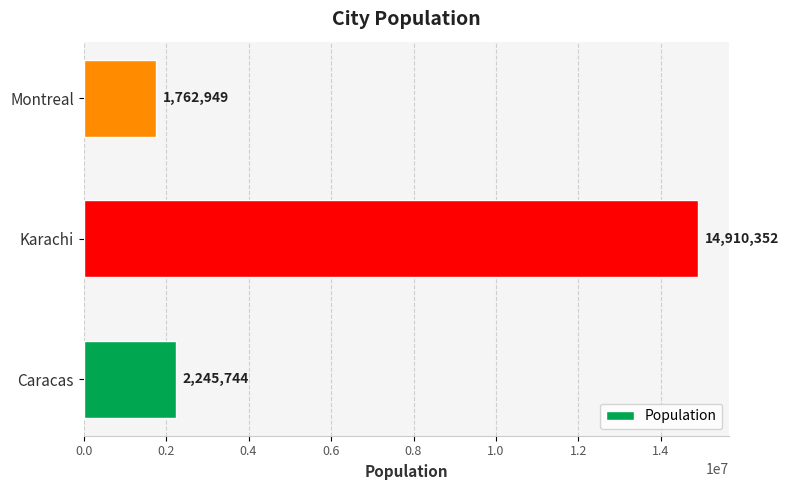

How many data points are less than 2245744?

1